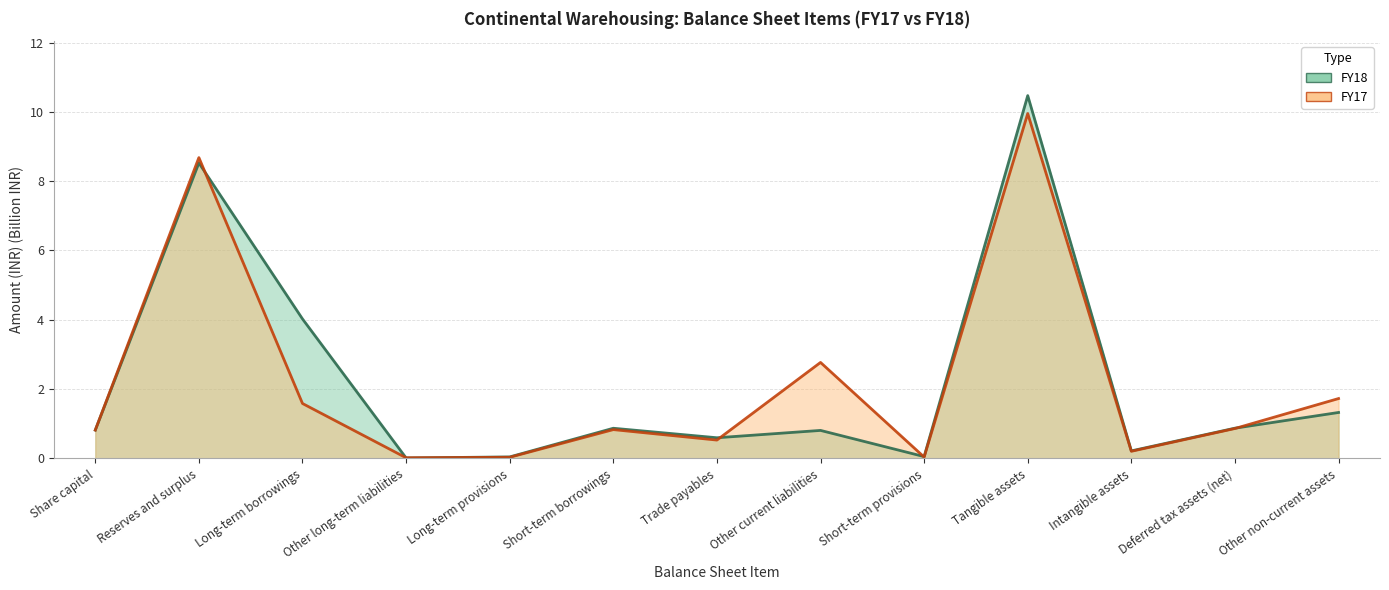

Reading right to left, extract all data points from this chart.

FY18: 1.3	0.9	0.2	10.5	0.1	0.8	0.6	0.9	0.0	0.0	4.0	8.5	0.8
FY17: 1.7	0.9	0.2	10.0	0.0	2.8	0.5	0.8	0.0	0.0	1.6	8.7	0.8